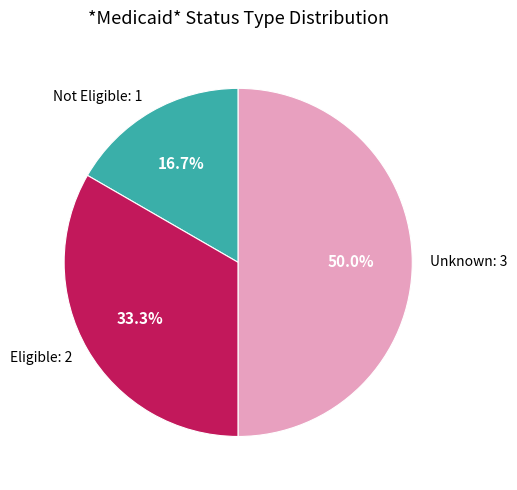

Count the number of slices in the pie.

3